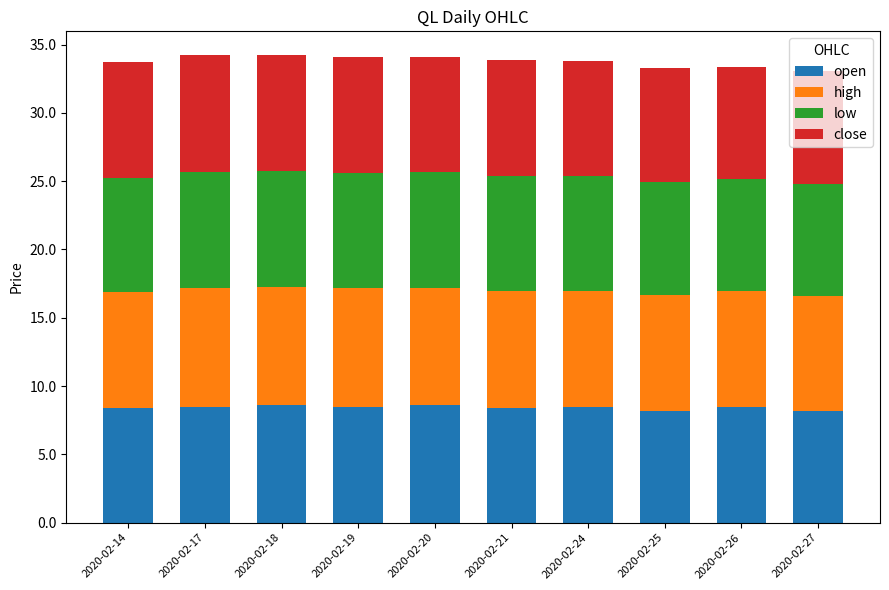

Is it true that open equals 8.5 at 2020-02-19?

True